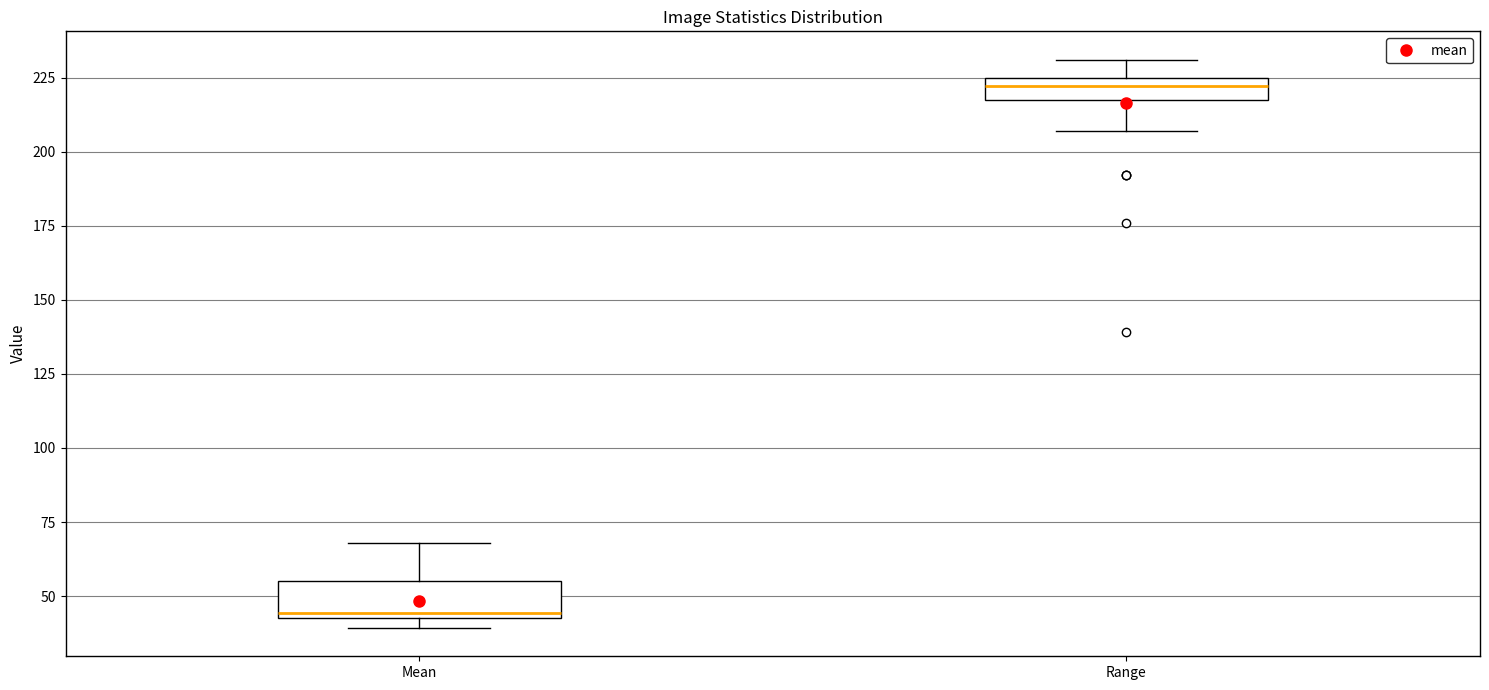

Reading left to right, transcribe this box plot: for each box, give where its median line is, the range the box spans, and where its two whiskers end, as read against the y-axis. The values are not printed on the chart, so give them approximately, as read against the axis.

Mean: median 45, box 45 to 55, whiskers 40 to 70
Range: median 220 (inside the box), box 220 to 225, whiskers 205 to 230